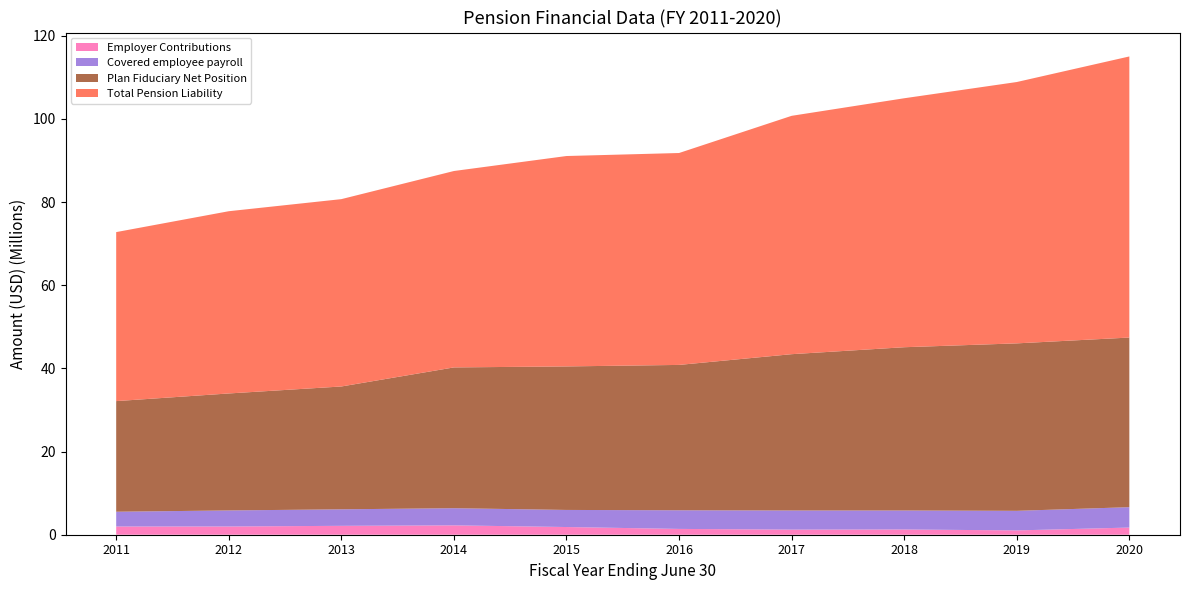

Reading left to right, what are all the values shown in this chart?

Employer Contributions: 2011=1981806	2012=1980275	2013=2138159	2014=2254203	2015=1850383	2016=1396843	2017=1230207	2018=1263112	2019=1035976	2020=1721967
Covered employee payroll: 2011=3547806	2012=3859220	2013=3972920	2014=4124681	2015=4111495	2016=4481382	2017=4597710	2018=4564608	2019=4712958	2020=4905703
Plan Fiduciary Net Position: 2011=26606709	2012=28136088	2013=29542951	2014=33860394	2015=34517135	2016=34962441	2017=37595358	2018=39267620	2019=40274853	2020=40794294
Total Pension Liability: 2011=40648279	2012=43831125	2013=45058874	2014=47238793	2015=50604149	2016=50967232	2017=57327818	2018=59881095	2019=62857683	2020=67609521